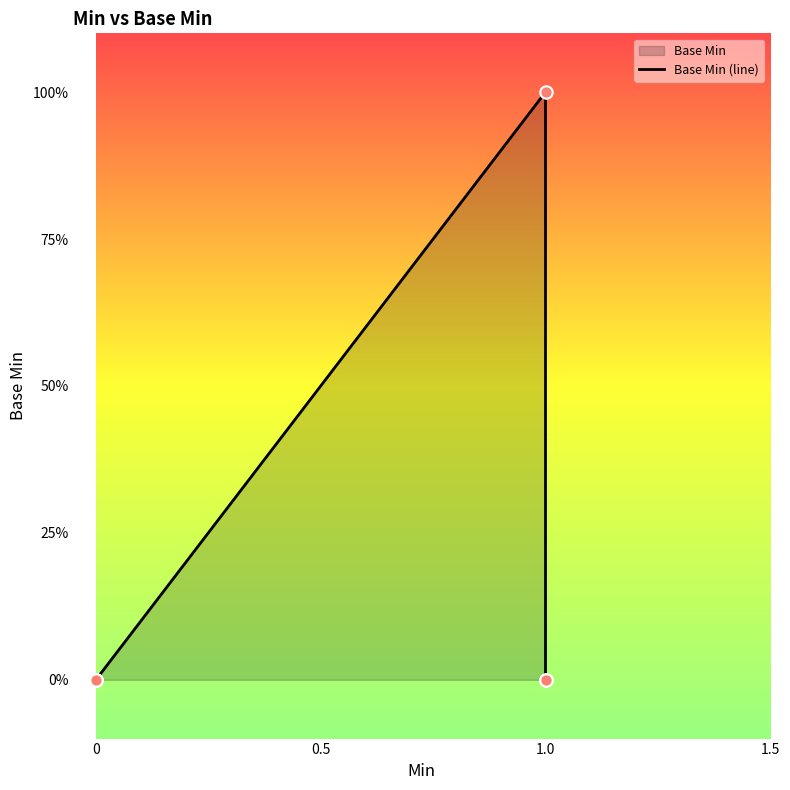

What is the change in value from 0 to 1.0?

+1